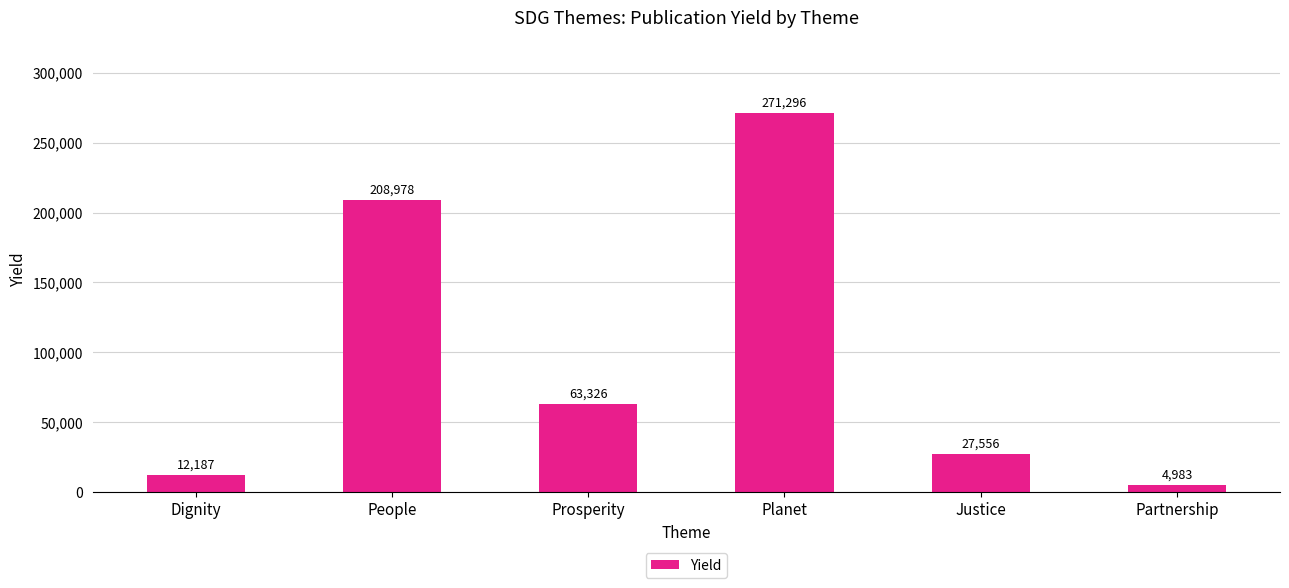

What is the sum of all values?

588326